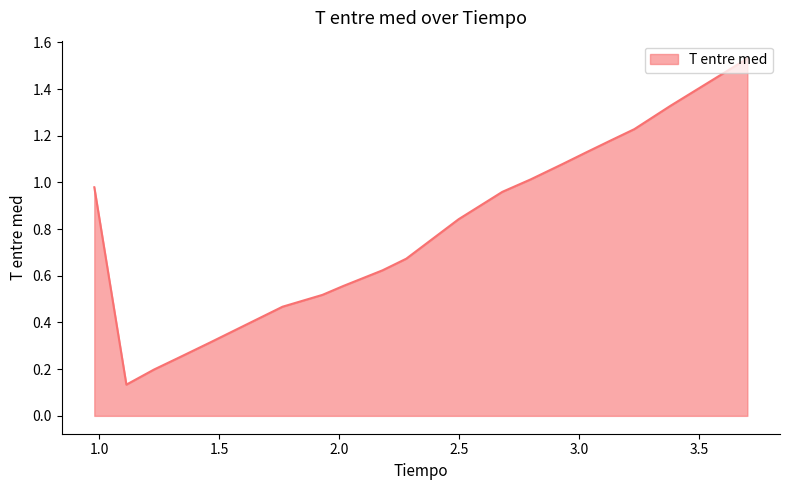

What is the difference between the maximum and minimum values?

1.4